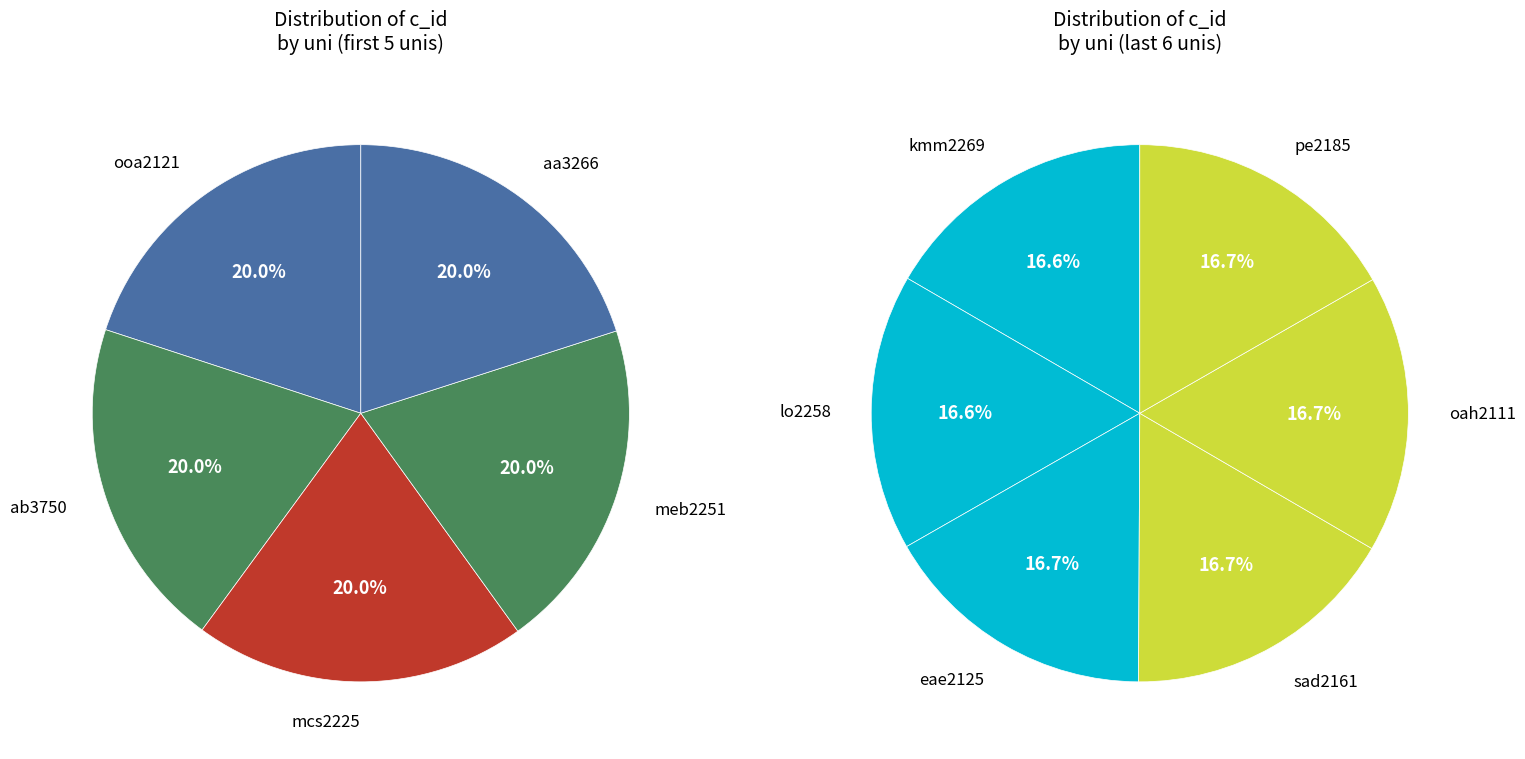

How many slices are in this pie chart?

11